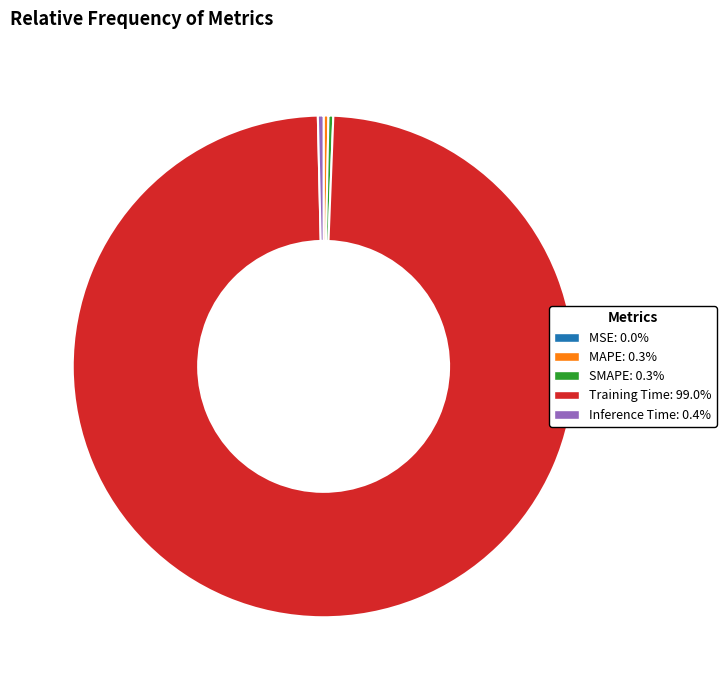

Combined, do Training Time and SMAPE account for over 50%?

Yes